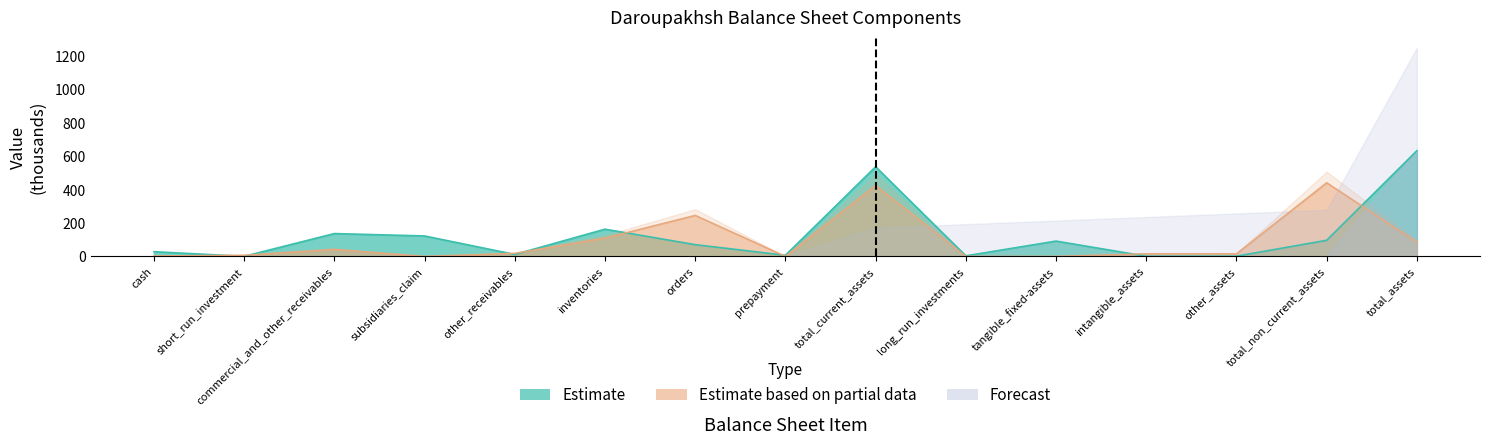

Which series changed the most between long_run_investments and total_non_current_assets?

Estimate based on partial data